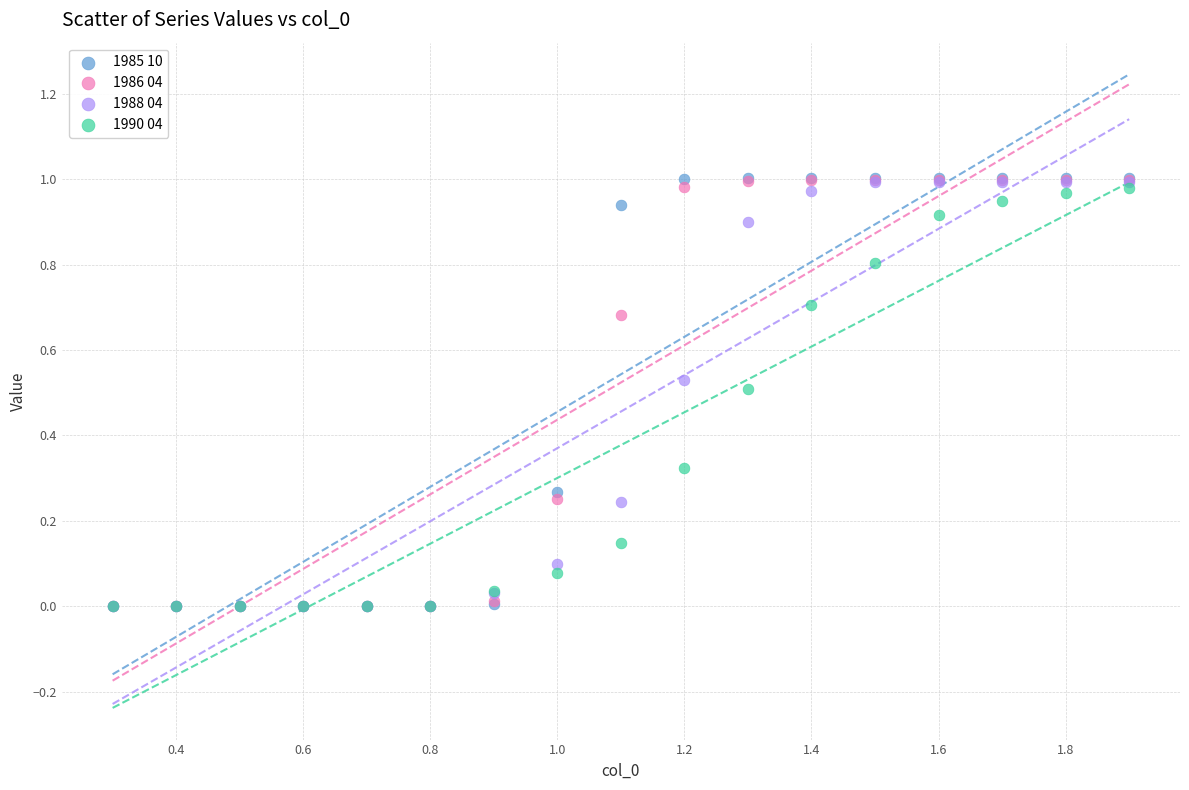

What are all the series names shown in the legend?

1985 10, 1986 04, 1988 04, 1990 04